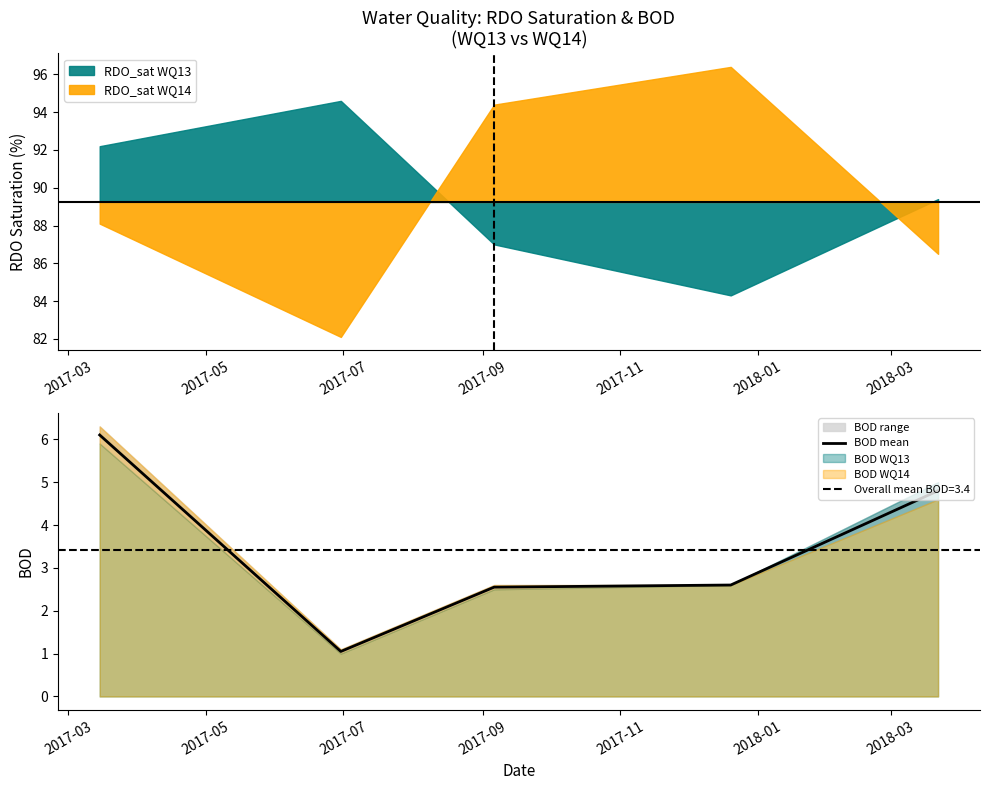

What is the minimum value for BOD mean?

1.1